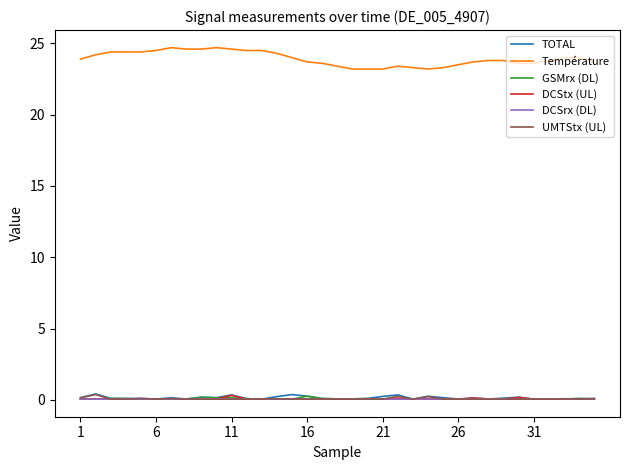

What is the average value of the DCSrx (DL) series?

0.1